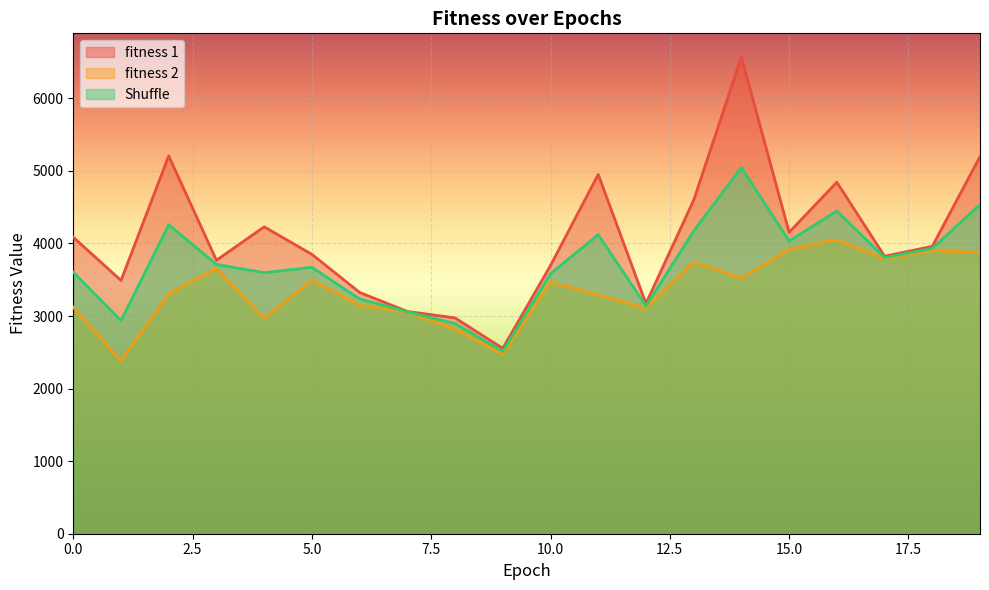

True or false: fitness 1 and Shuffle cross at least once.

False